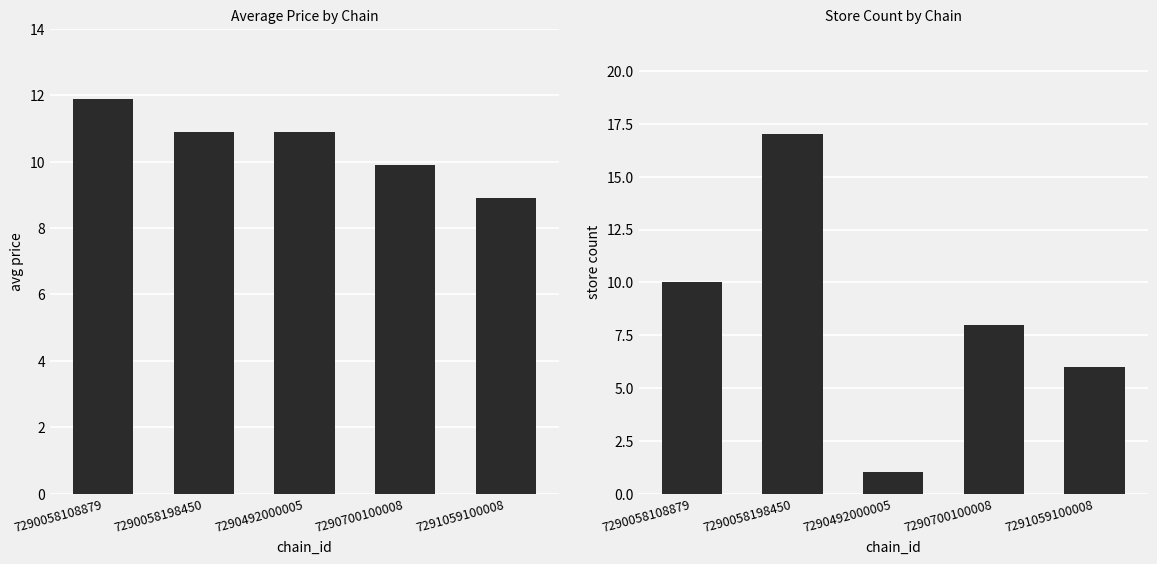

Does the chart contain stacked bars?

No